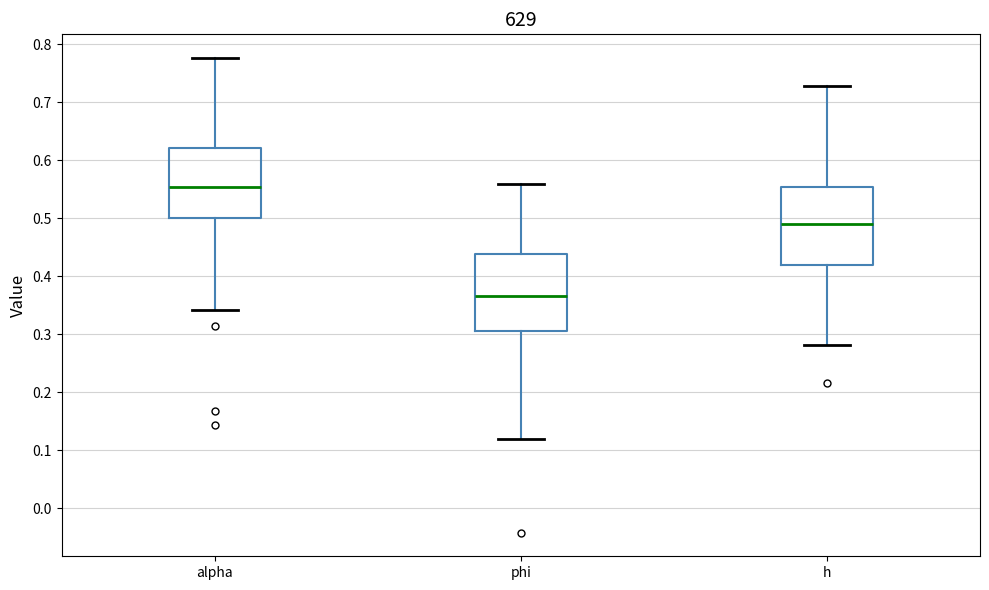

Where is the lower edge of the box for h on the y-axis? The values are not printed on the chart, so give them approximately, as read against the axis.

0.42